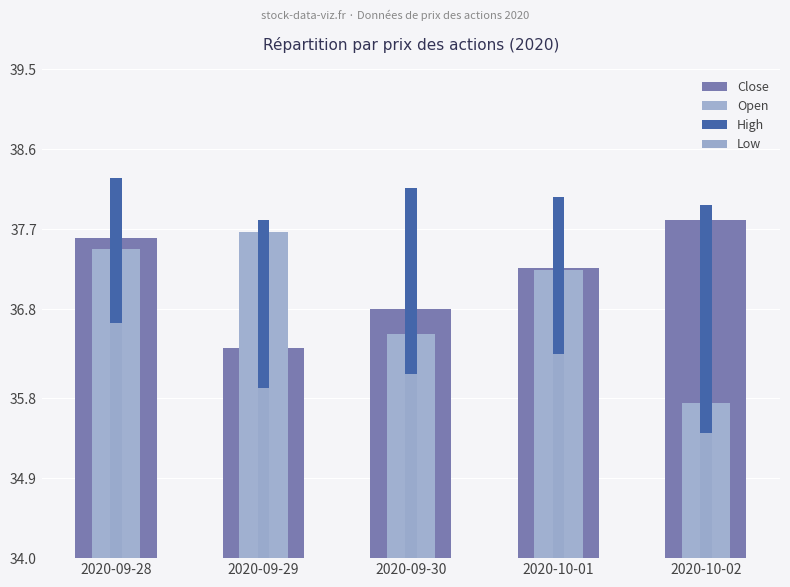

Rank the series at 2020-10-01 from highest to lowest value.

High, Close, Open, Low